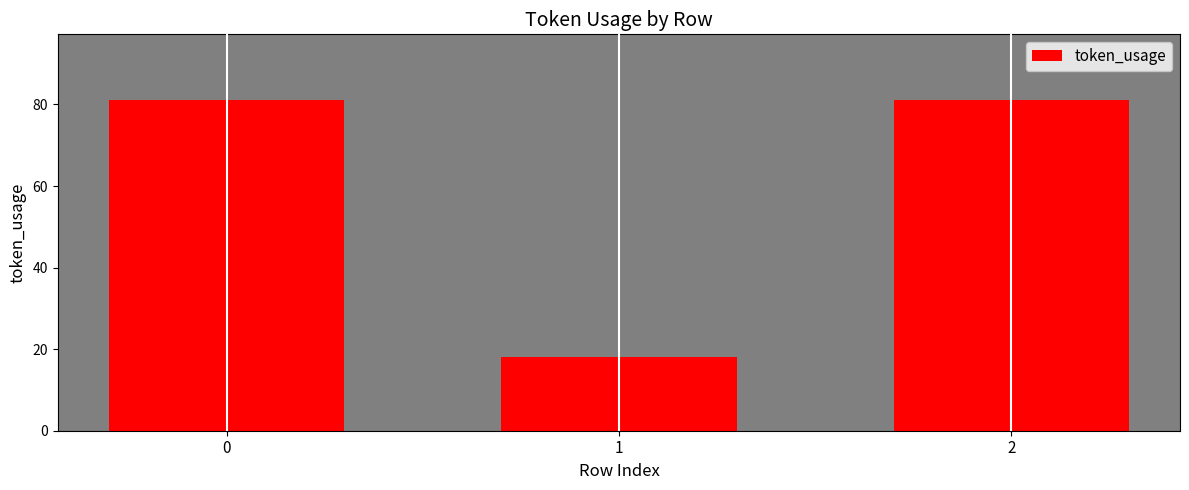

What is the value of the 1st bar from the left?

81